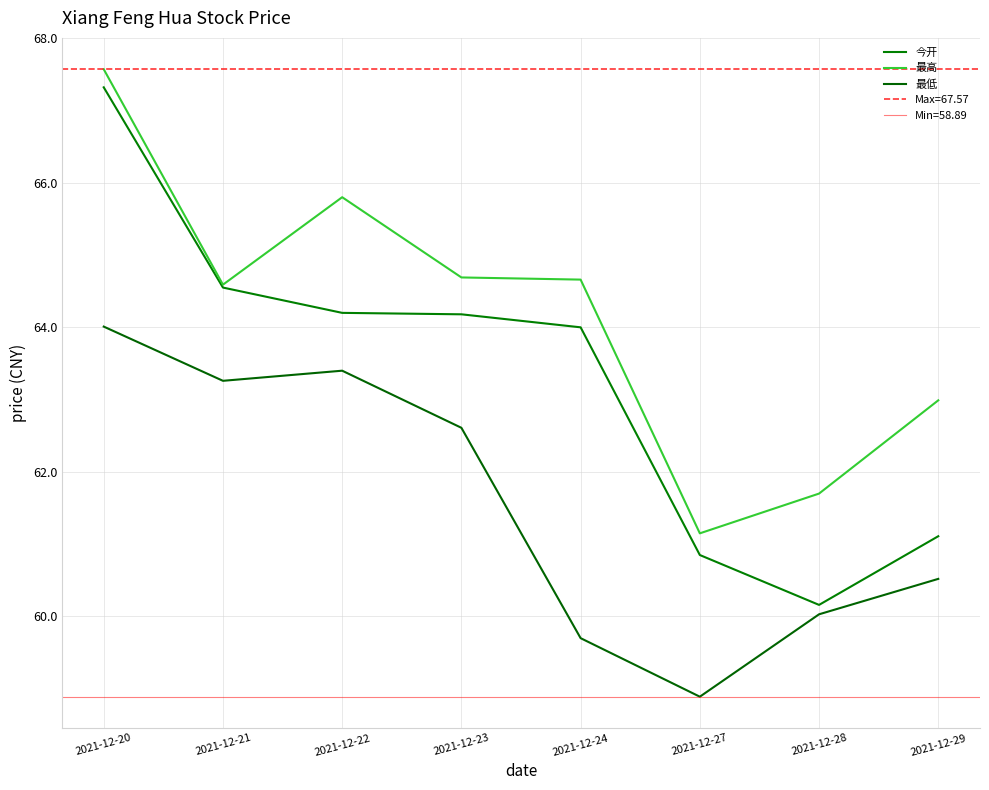

How many interior local valleys does the 今开 series have?

1